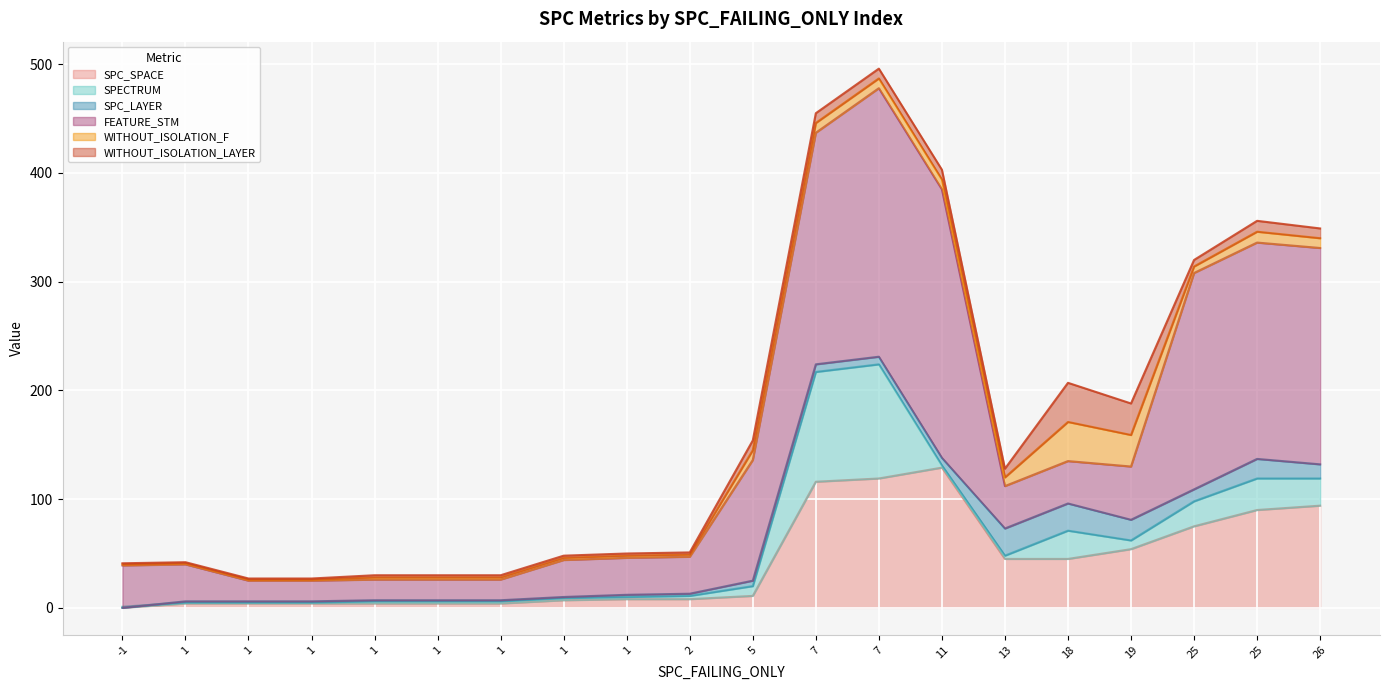

Which series has the widest spread of values?

FEATURE_STM